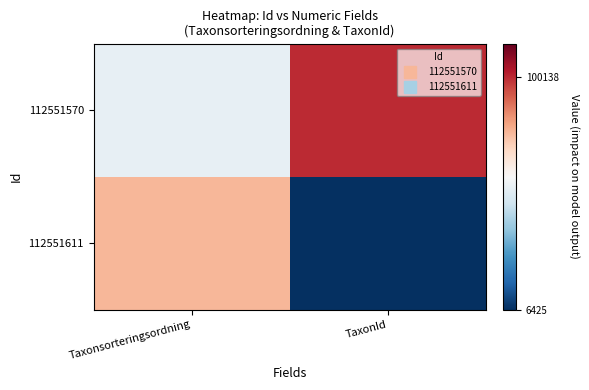

Which has a higher value, TaxonId or Taxonsorteringsordning?

TaxonId